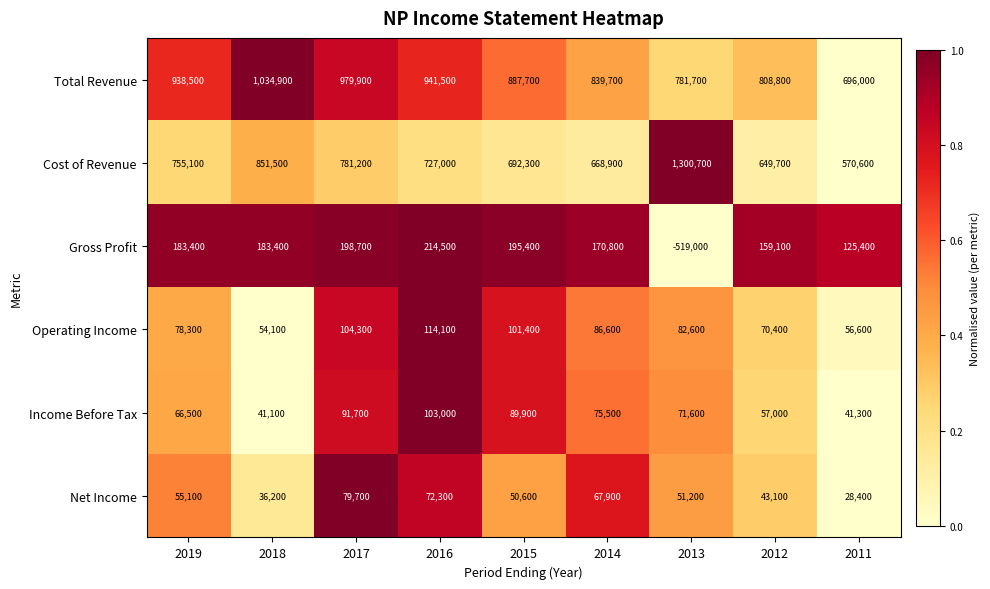

What is the smallest value displayed?

-519000